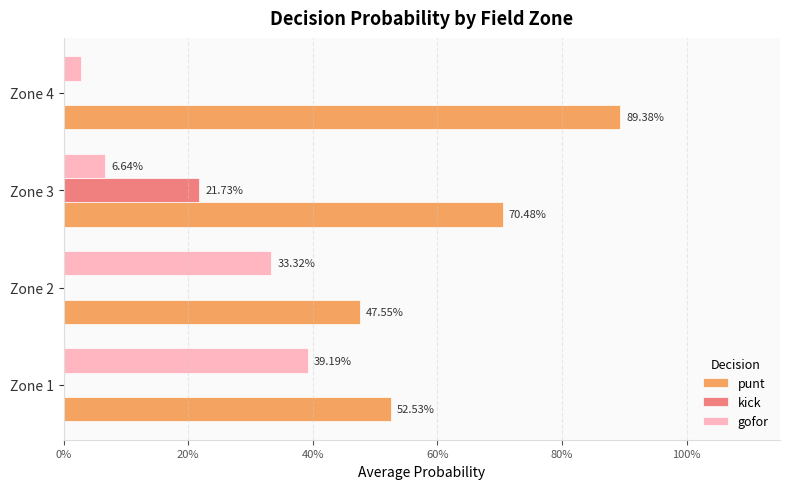

What are all the series names shown in the legend?

punt, kick, gofor